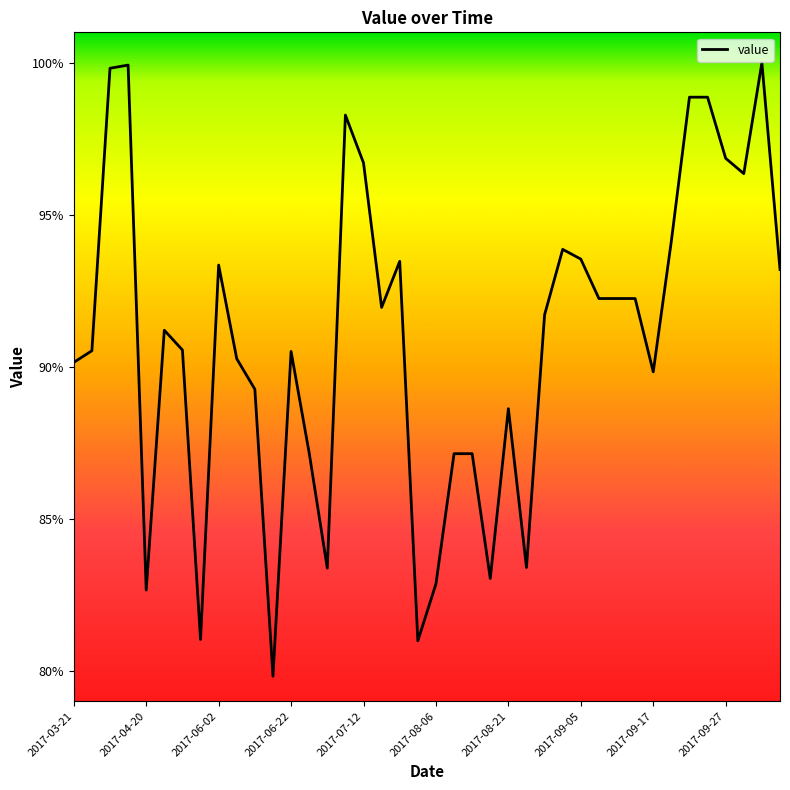

What is the smallest value displayed?

79.8